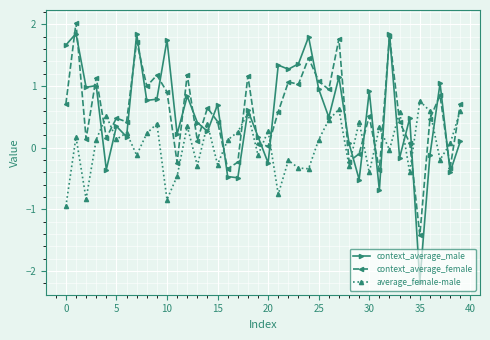

What is the value of the context_average_female point at the 36th from the left?

-1.4